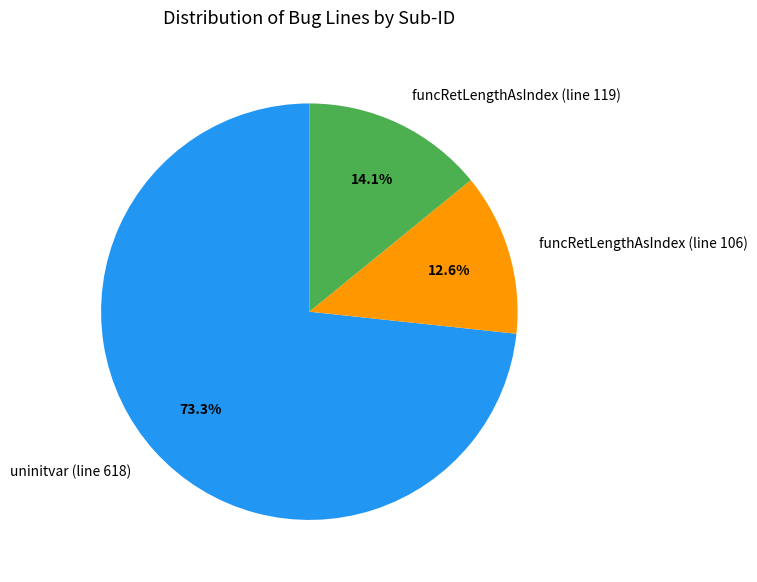

Rank the categories by value from lowest to highest.

funcRetLengthAsIndex (line 106), funcRetLengthAsIndex (line 119), uninitvar (line 618)